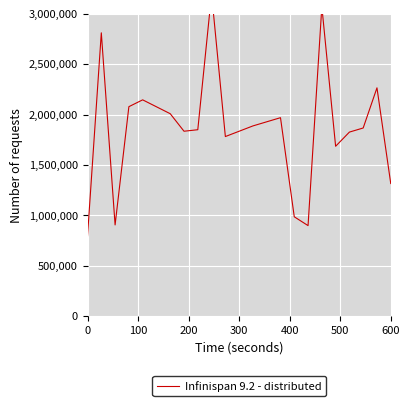

How many categories are shown in the chart?

20